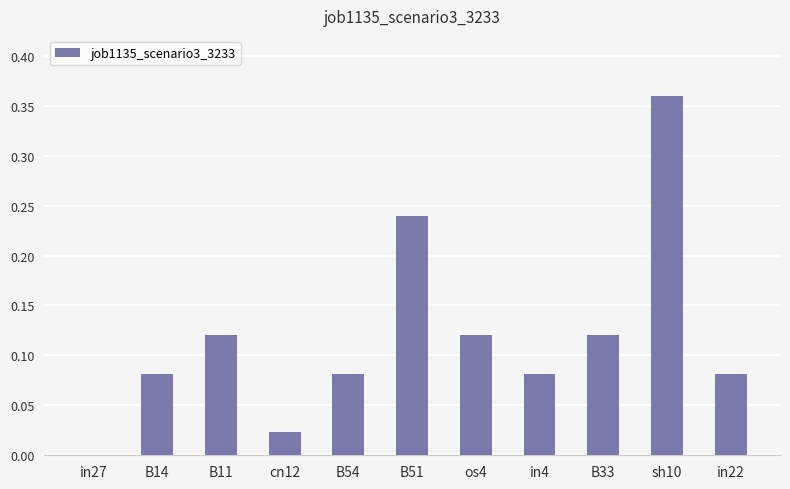

True or false: the data shows 0.0 at in27.

True